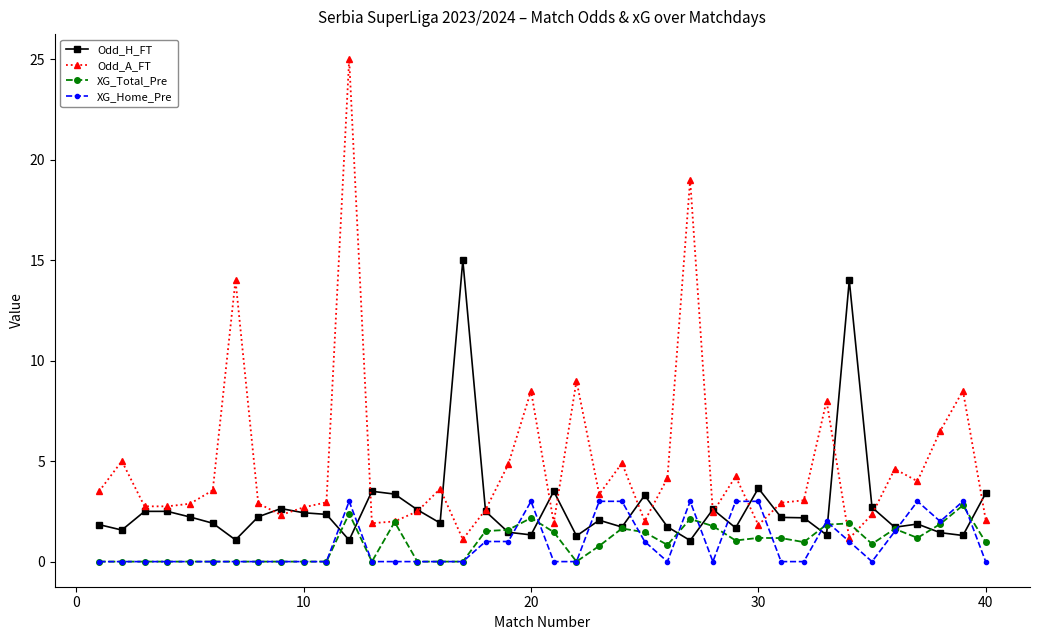

What are all the series names shown in the legend?

Odd_H_FT, Odd_A_FT, XG_Total_Pre, XG_Home_Pre